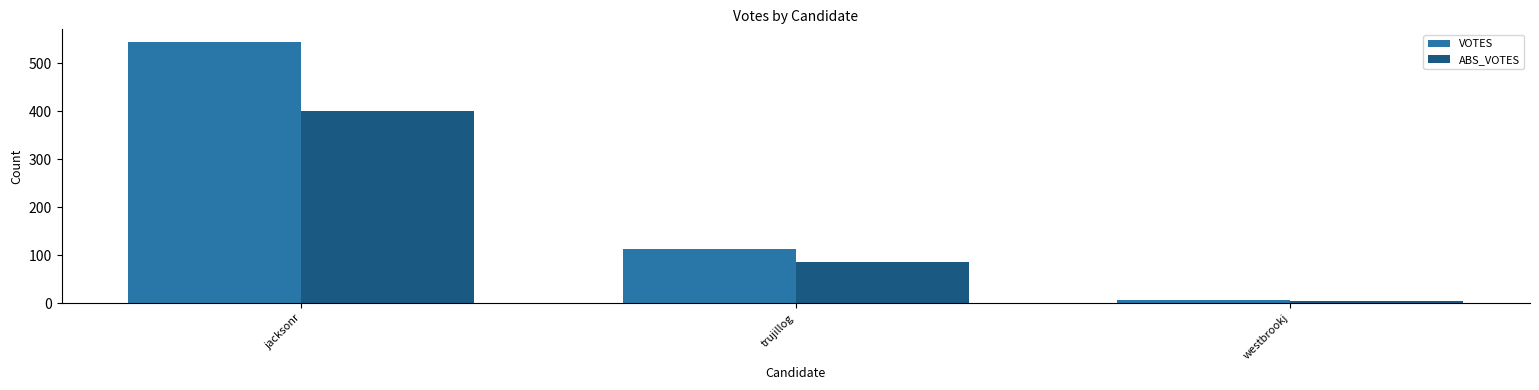

Rank the series by their average value, from highest to lowest.

VOTES, ABS_VOTES